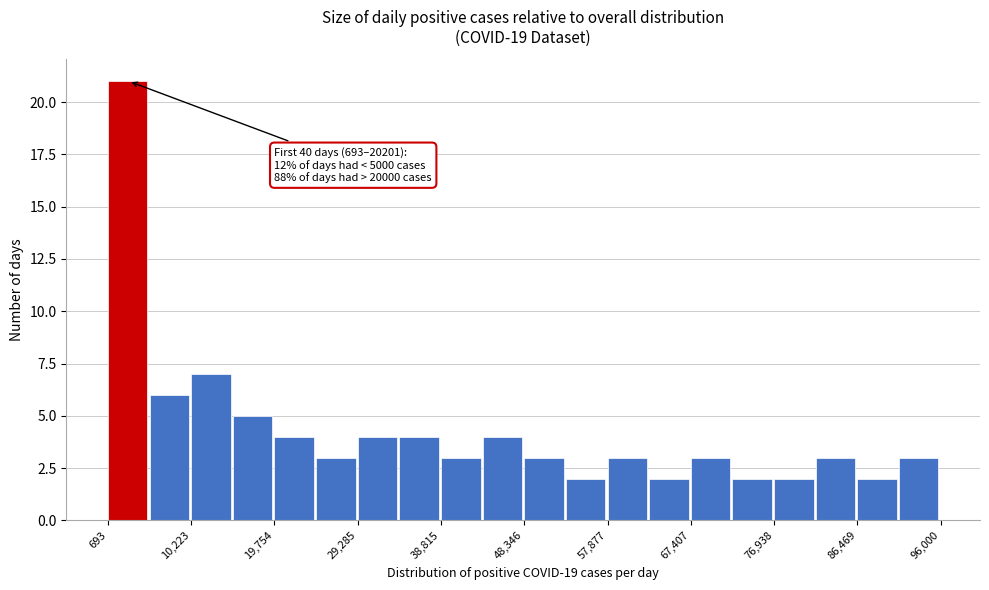

Over which range of the x-axis is the bar tallest?

1000 to 5000